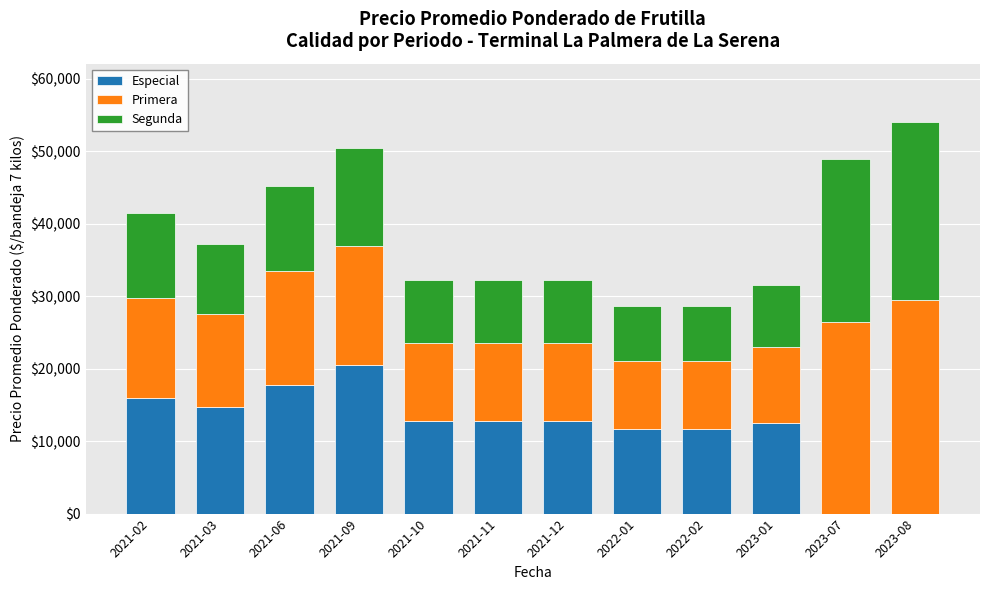

Which category has the highest value in the Especial series?

2021-09